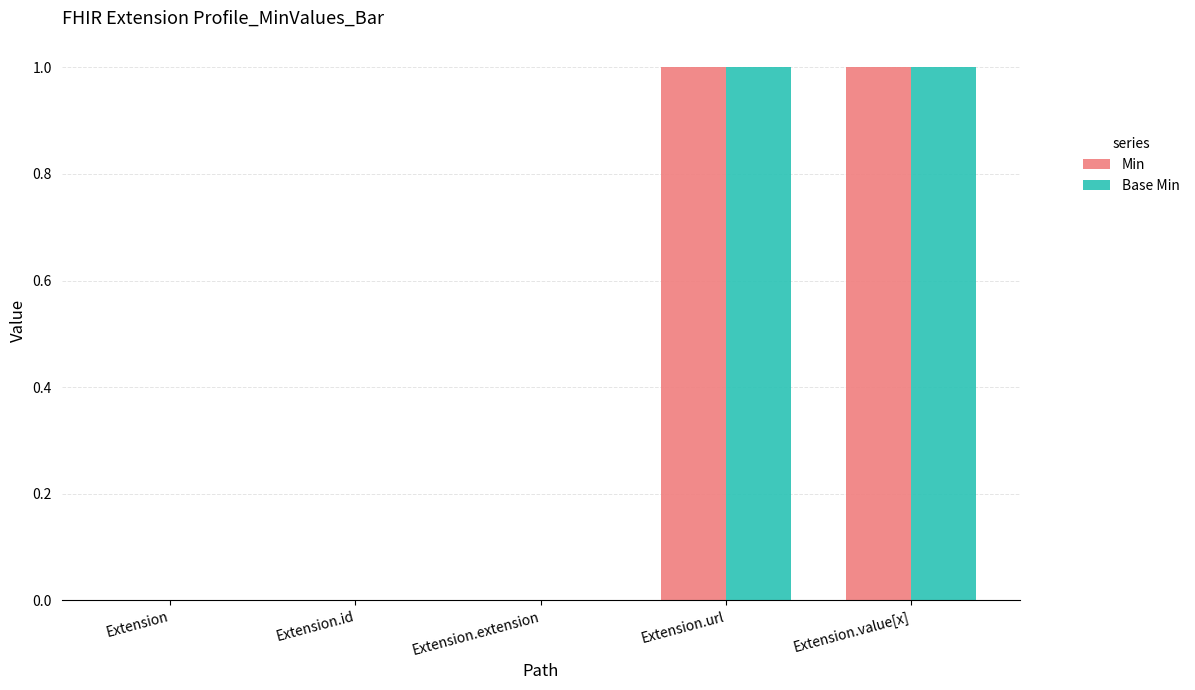

The value of Base Min at Extension.url is 2. True or false?

False